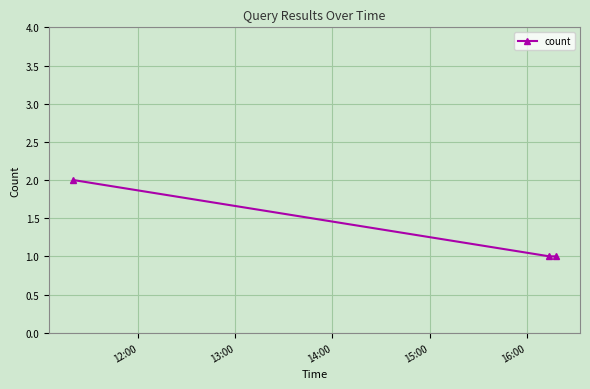

What is the value of the 3rd point from the left?

1